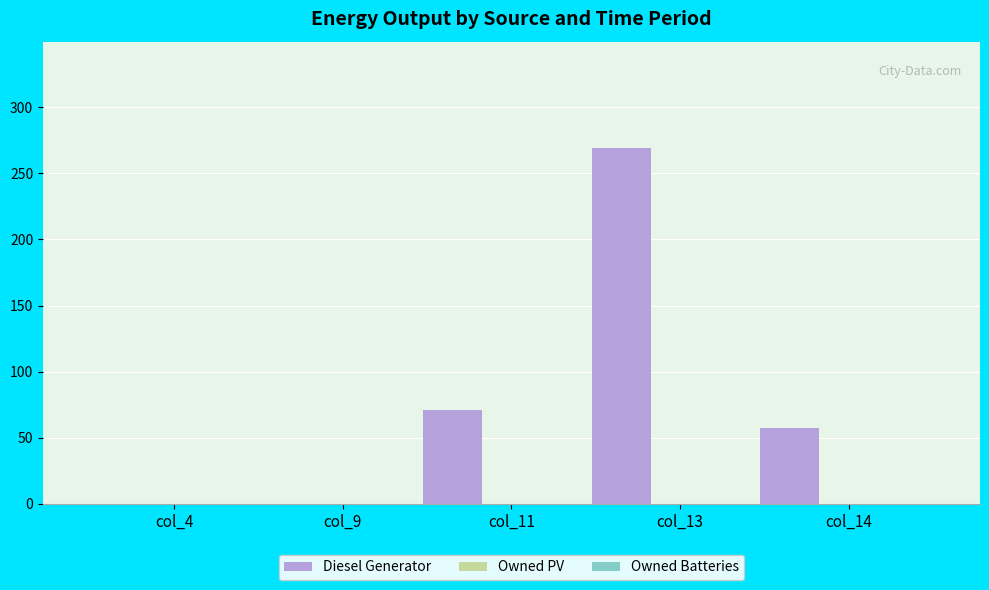

What is the maximum value shown in the chart?

269